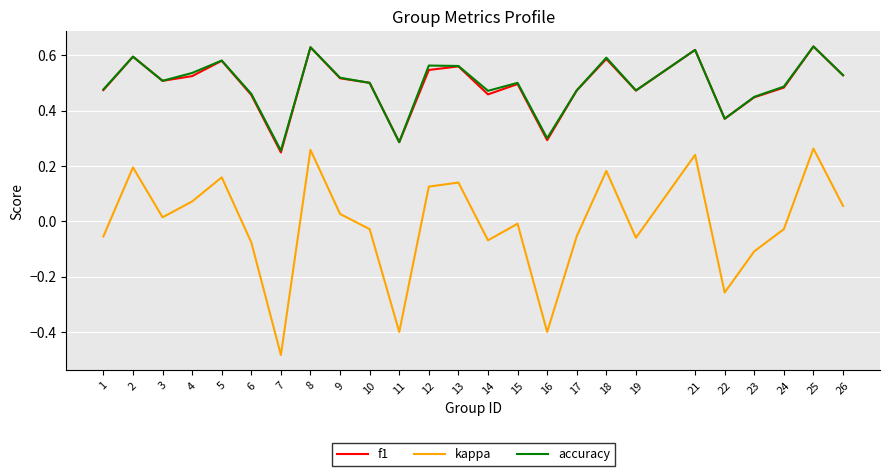

True or false: f1 and kappa intersect in this chart.

False